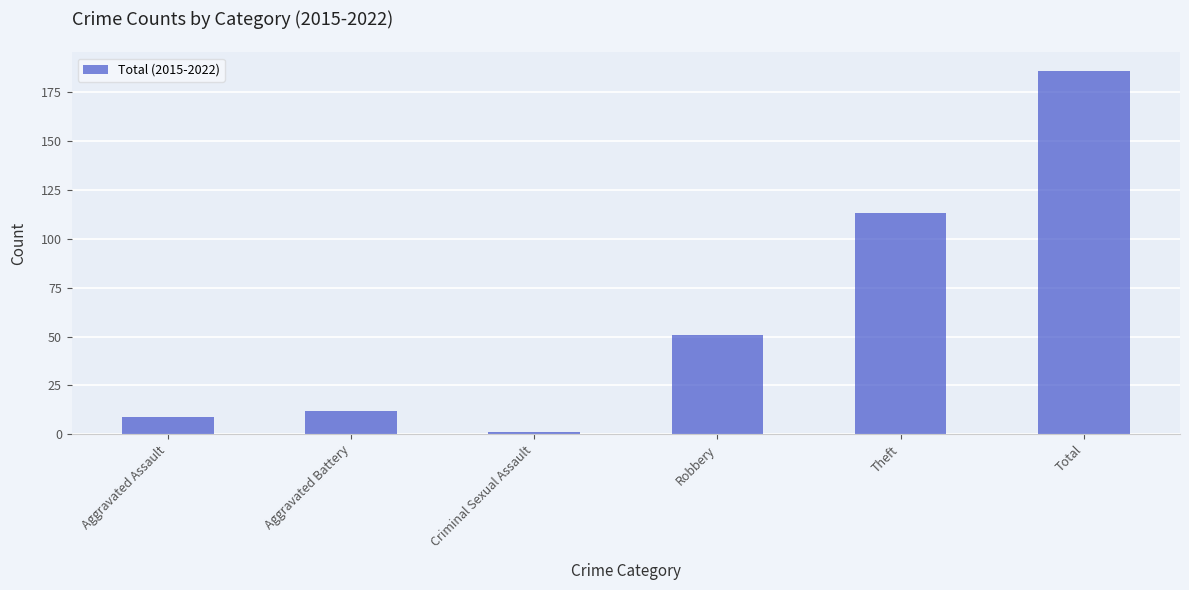

What is the difference between the values at Criminal Sexual Assault and Theft?

112